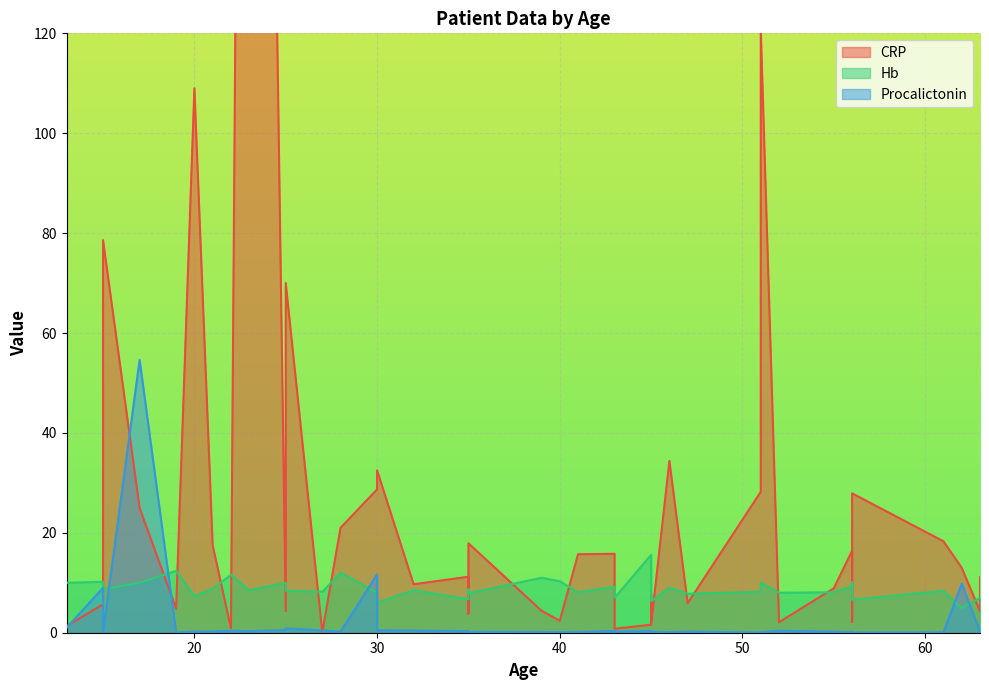

How many intersections are there between Procalictonin and CRP?

6